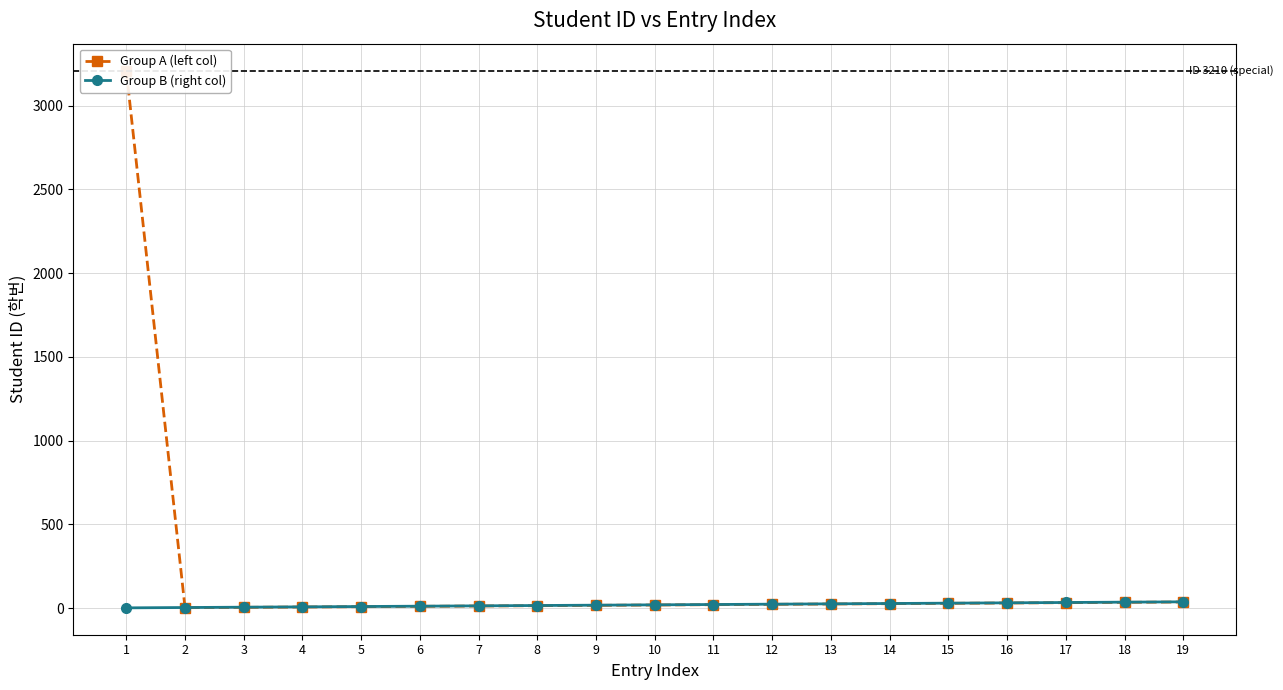

The value of Group A (left col) at 18 is 34. True or false?

True